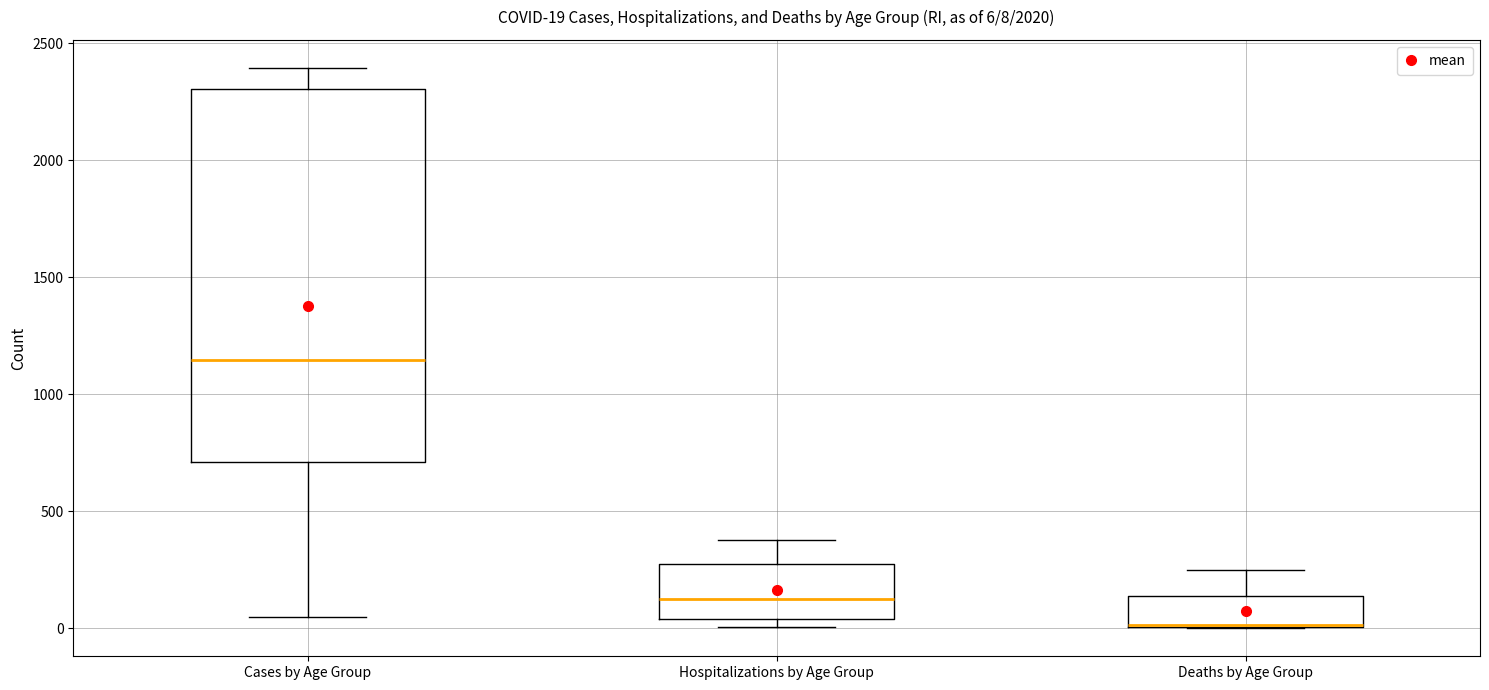

Comparing the boxes themselves (not the whiskers), which one is the tallest?

Cases by Age Group